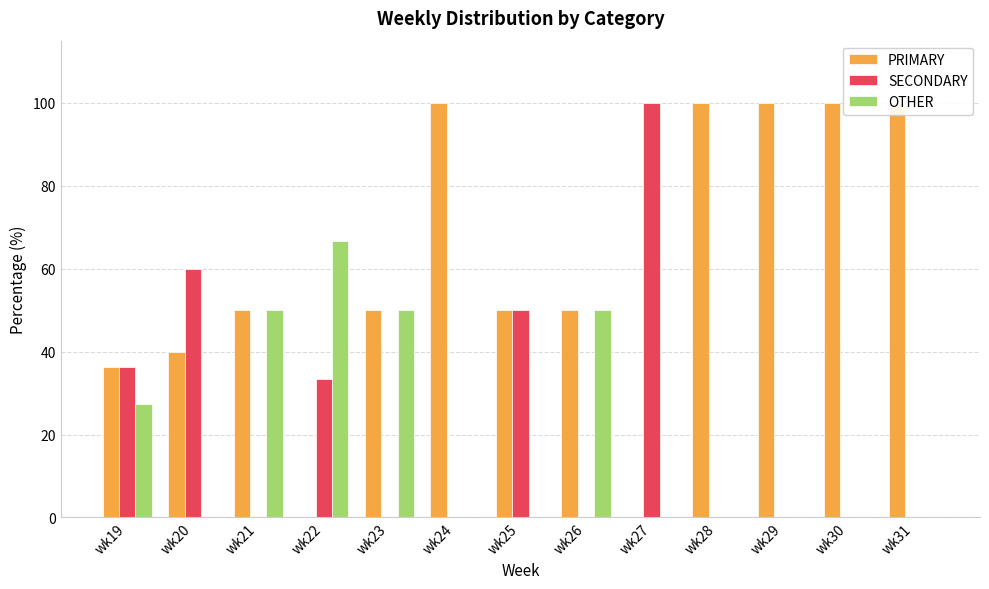

The value of SECONDARY at wk26 is -45.9. True or false?

False